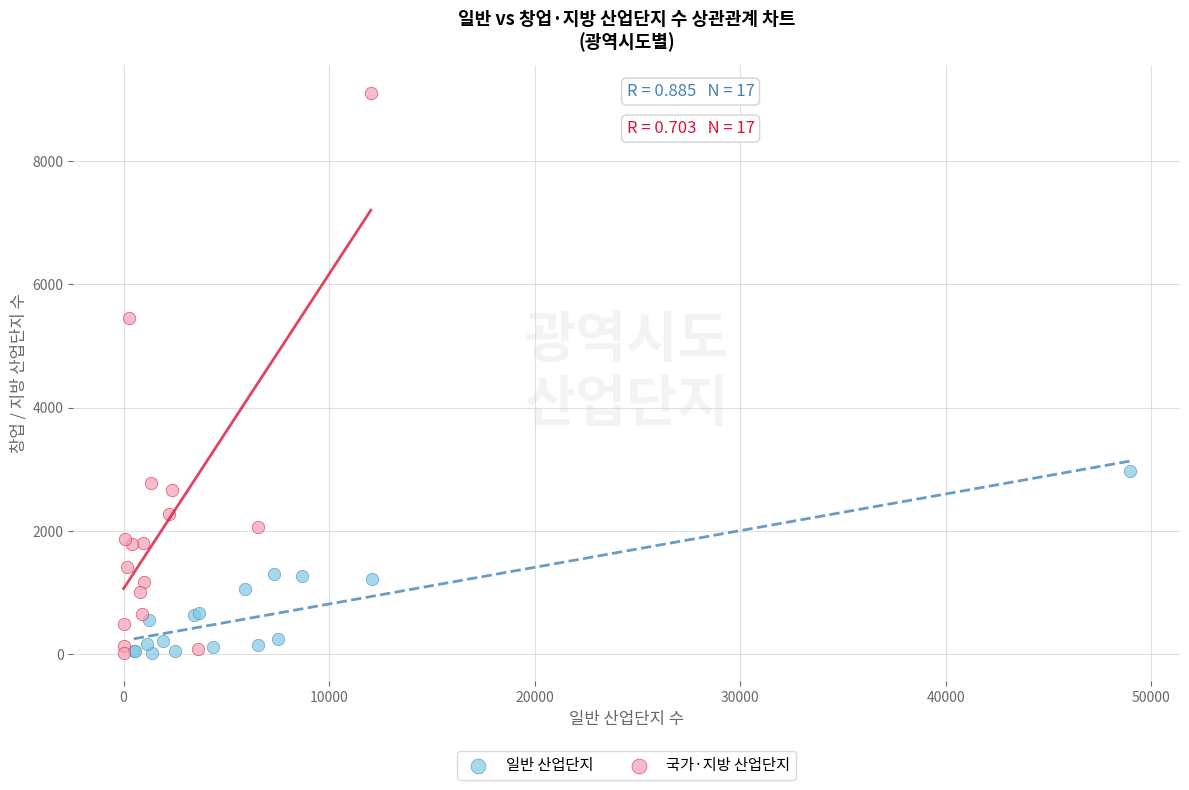

Which series has the widest spread of Y values?

국가·지방 산업단지